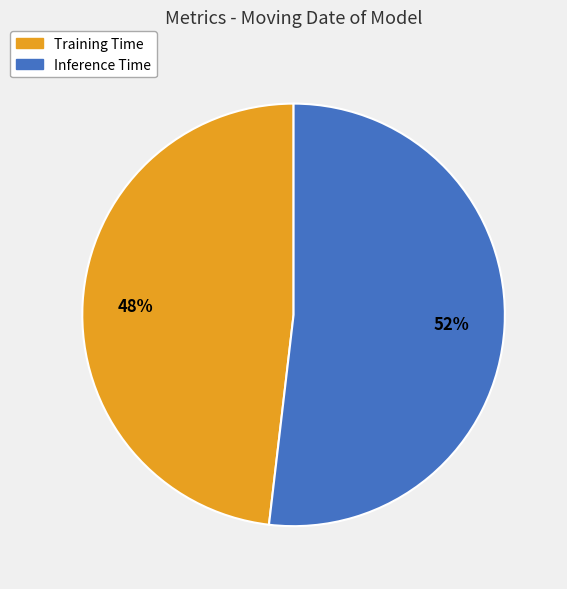

To the nearest percent, what is the average slice percentage?

50%